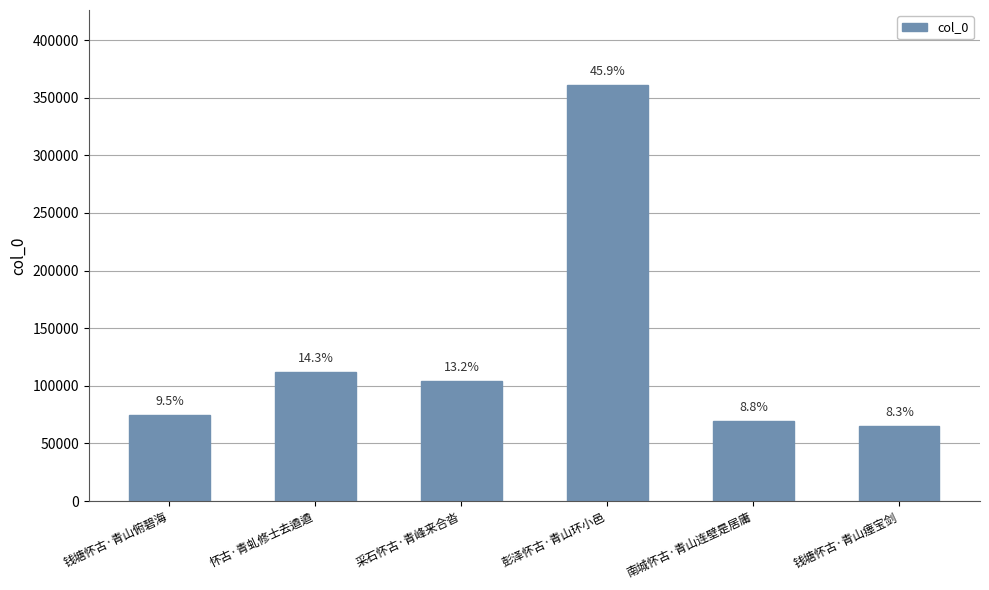

True or false: the data shows 361125 at 彭泽怀古·青山环小邑.

True